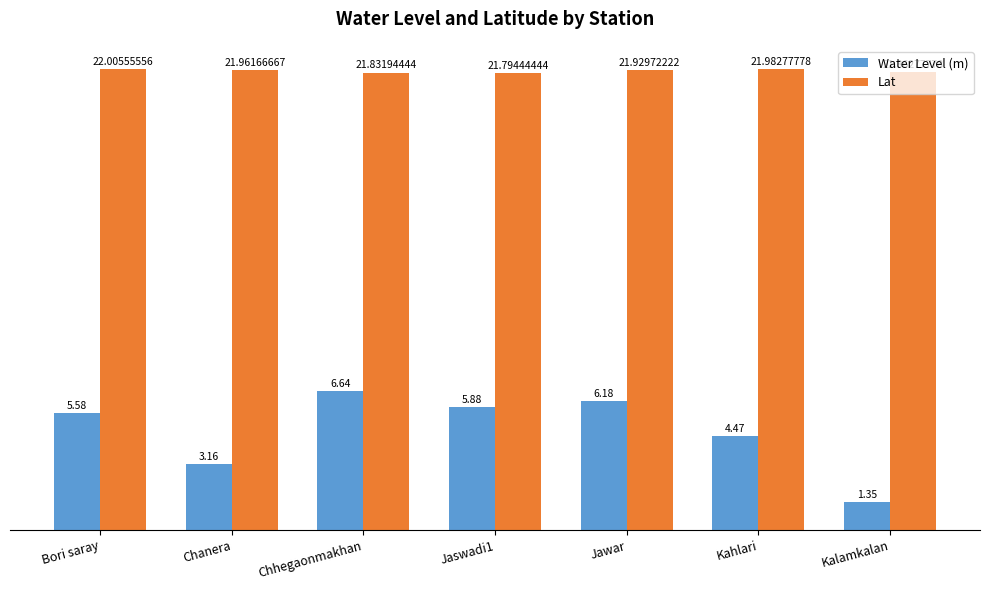

What is the sum of the Lat values at Kalamkalan and Chanera?

43.8